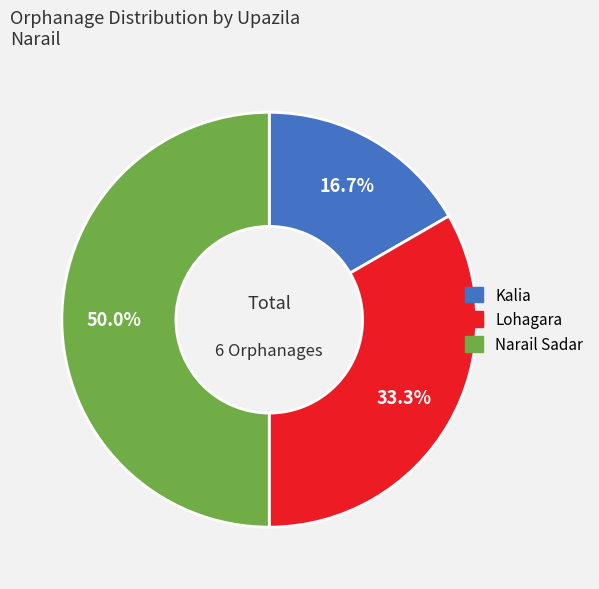

What percentage is the Lohagara slice, to the nearest percent?

33%